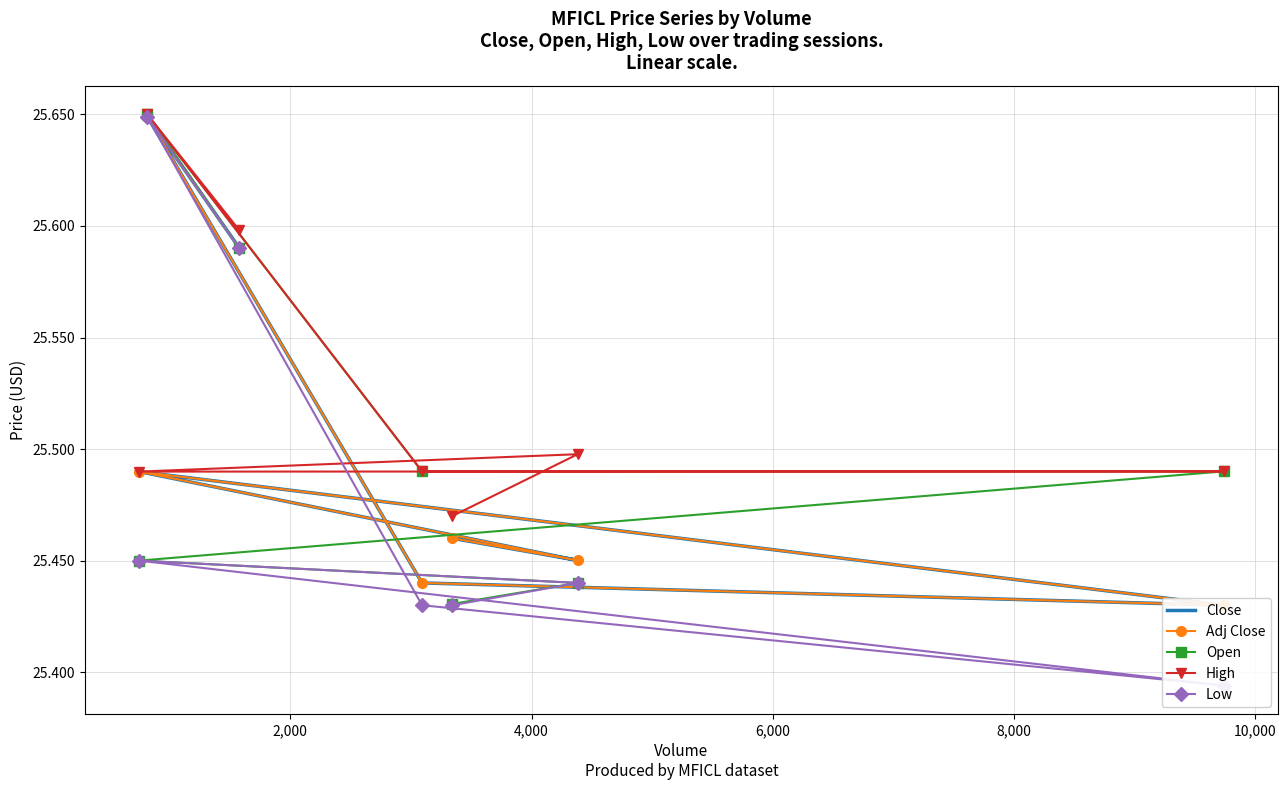

What is the minimum value for Low?

25.4